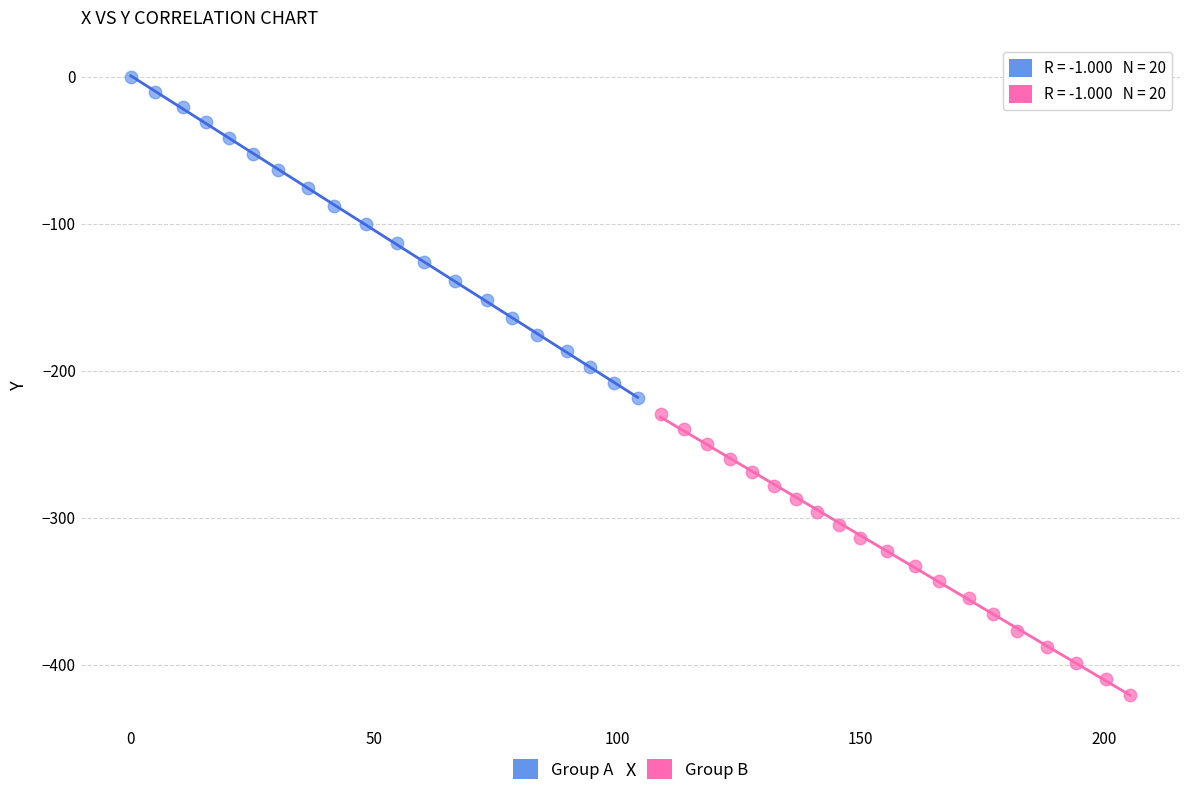

Which series contains the highest Y value?

Group A